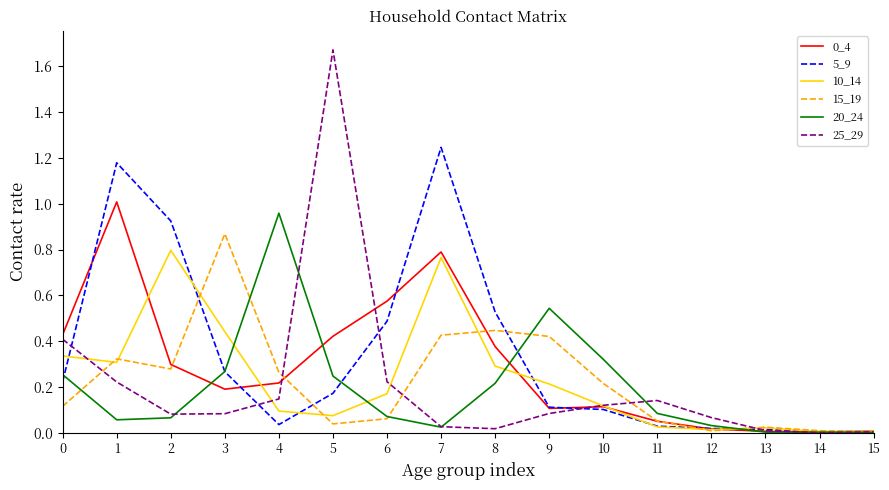

Which label corresponds to the largest value in the chart?

5